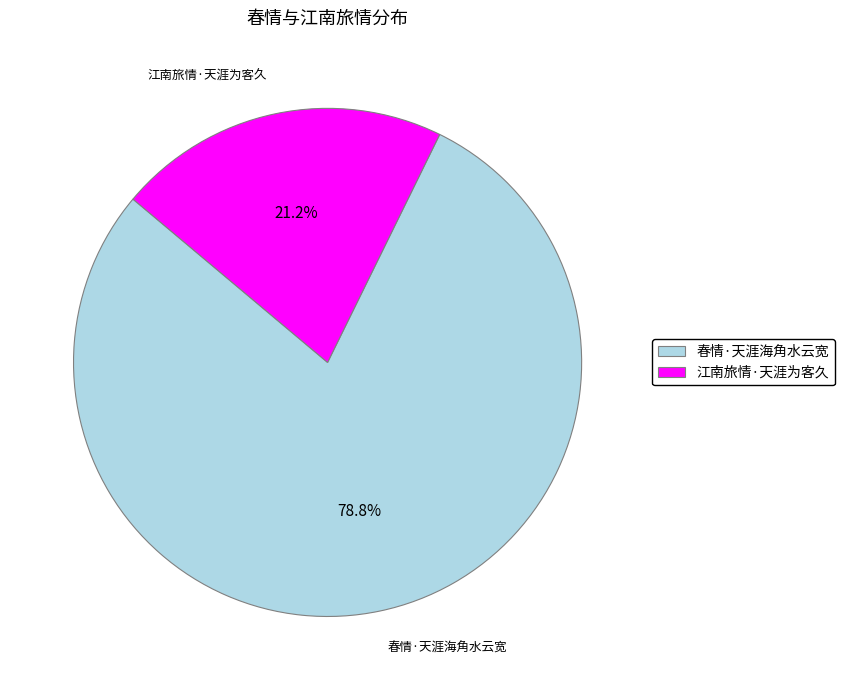

What is the majority slice?

春情·天涯海角水云宽